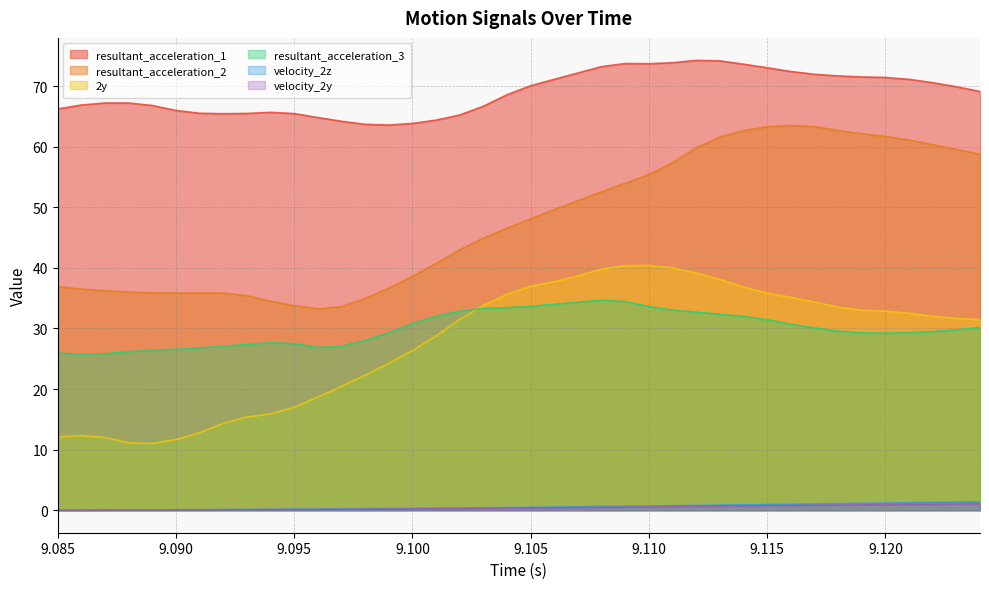

The resultant_acceleration_2 series shows 79.0 at 9.105. True or false?

False